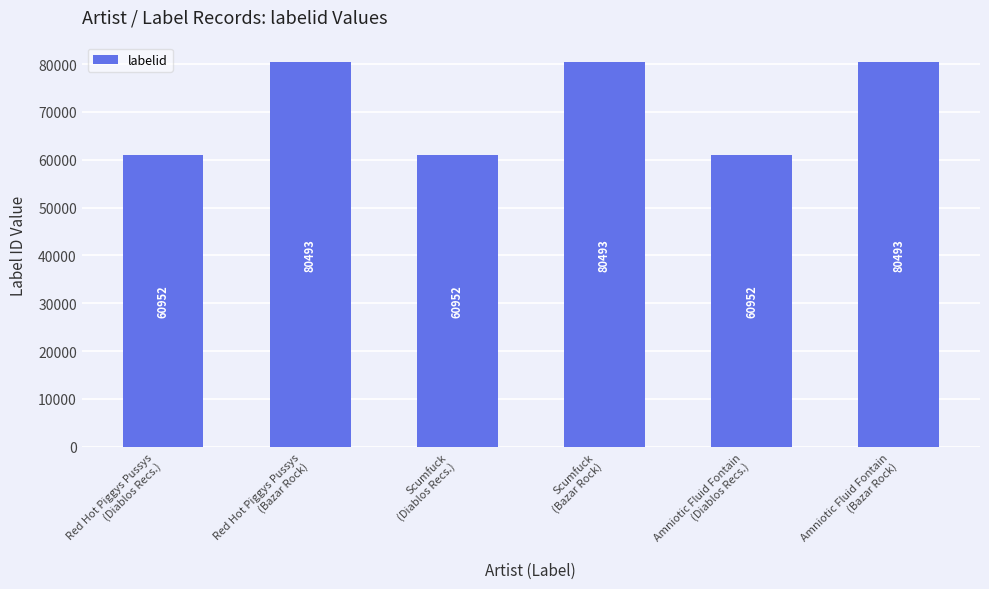

The chart shows a value of 80493 at Scumfuck
(Bazar Rock). True or false?

True